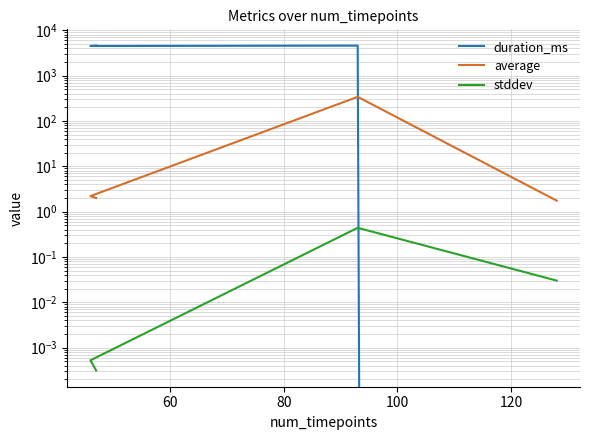

What is the spread (max minus min) of values at 60?

4591.6